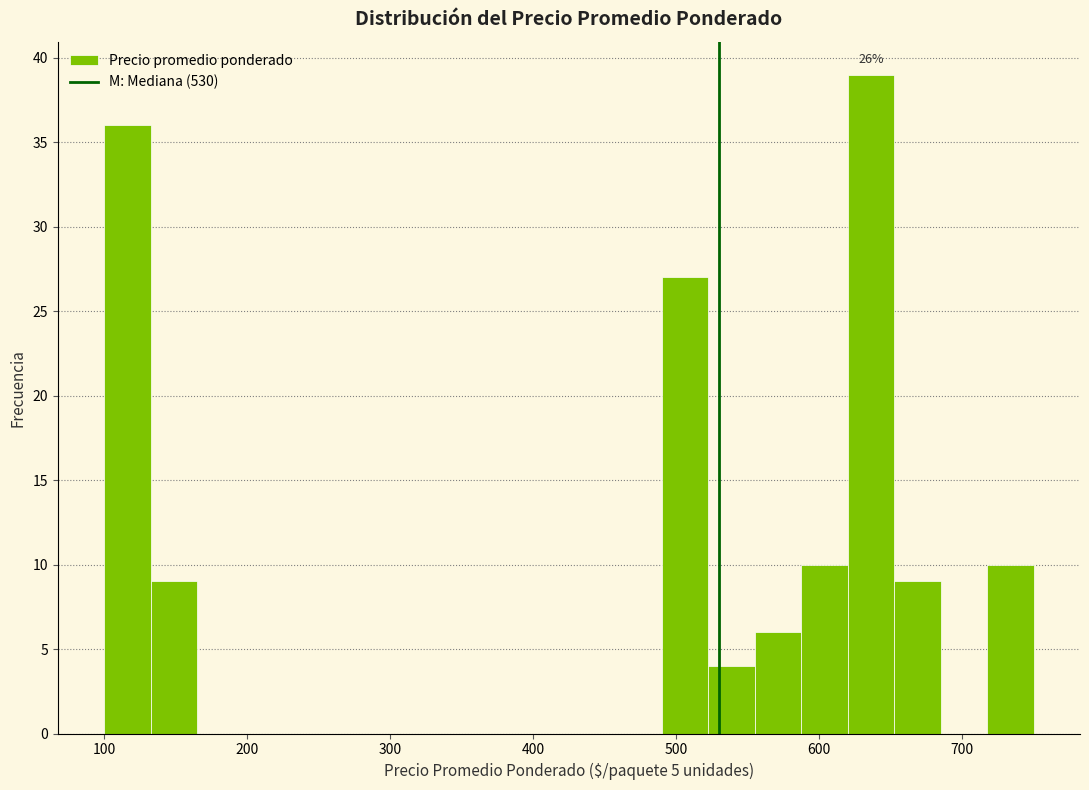

Around what value on the x-axis is the tallest bar? Give the approximate position of its centre, as read against the axis.

640